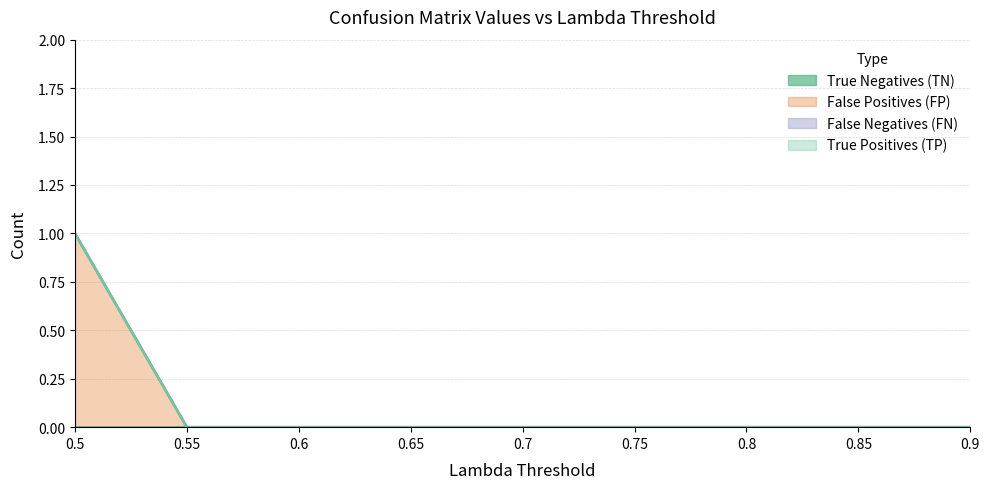

True or false: True Positives (TP) has a value of 0 at 0.85.

True